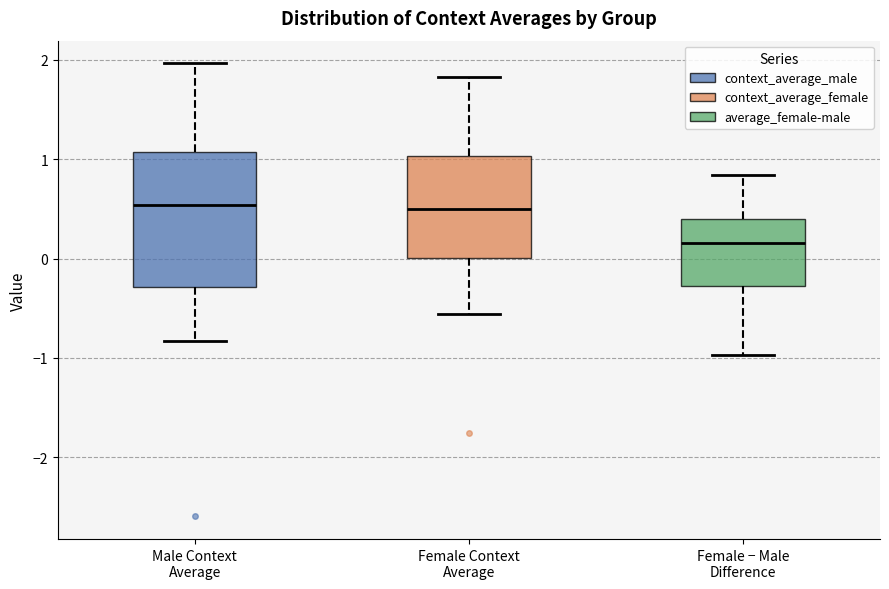

Reading left to right, transcribe this box plot: for each box, give where its median line is, the range the box spans, and where its two whiskers end, as read against the y-axis. The values are not printed on the chart, so give them approximately, as read against the axis.

Male Context Average: median 0.5, box -0.3 to 1.1, whiskers -0.8 to 2.0
Female Context Average: median 0.5, box 0.0 to 1.0, whiskers -0.6 to 1.8
Female − Male Difference: median 0.2, box -0.3 to 0.4, whiskers -1.0 to 0.8